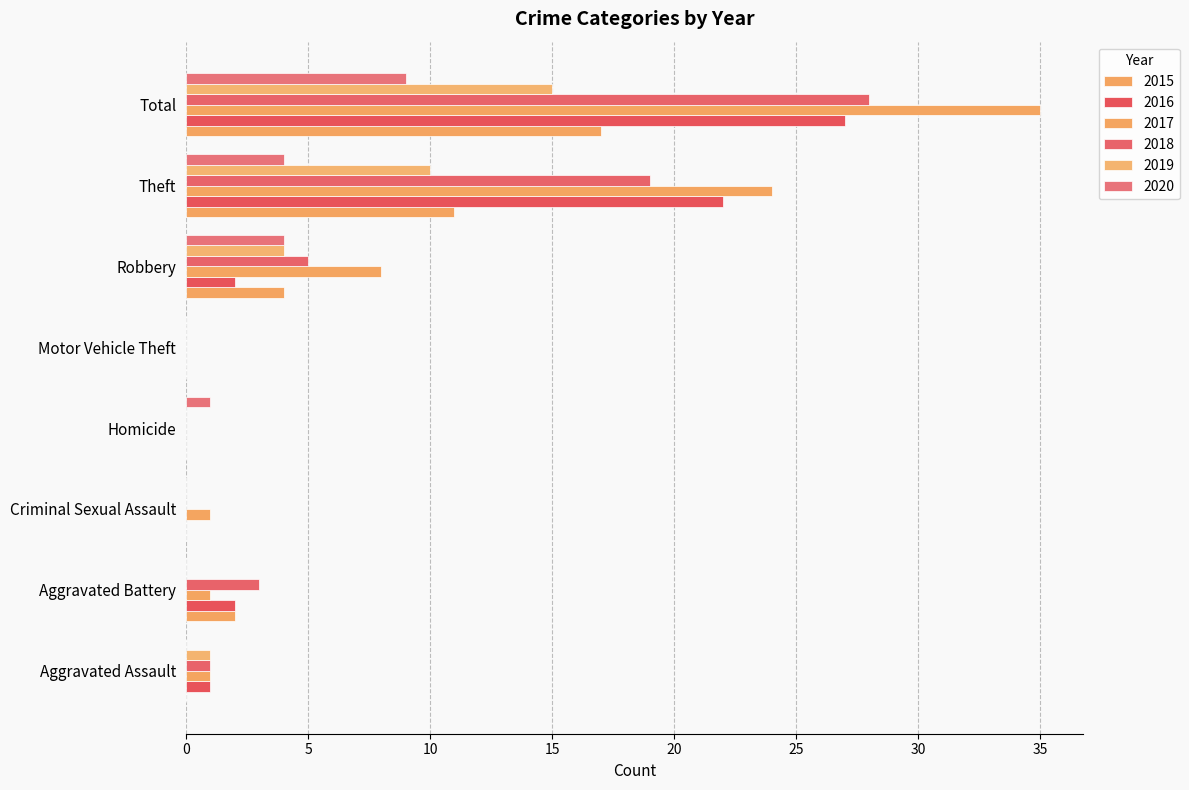

How many distinct data groups are displayed?

6